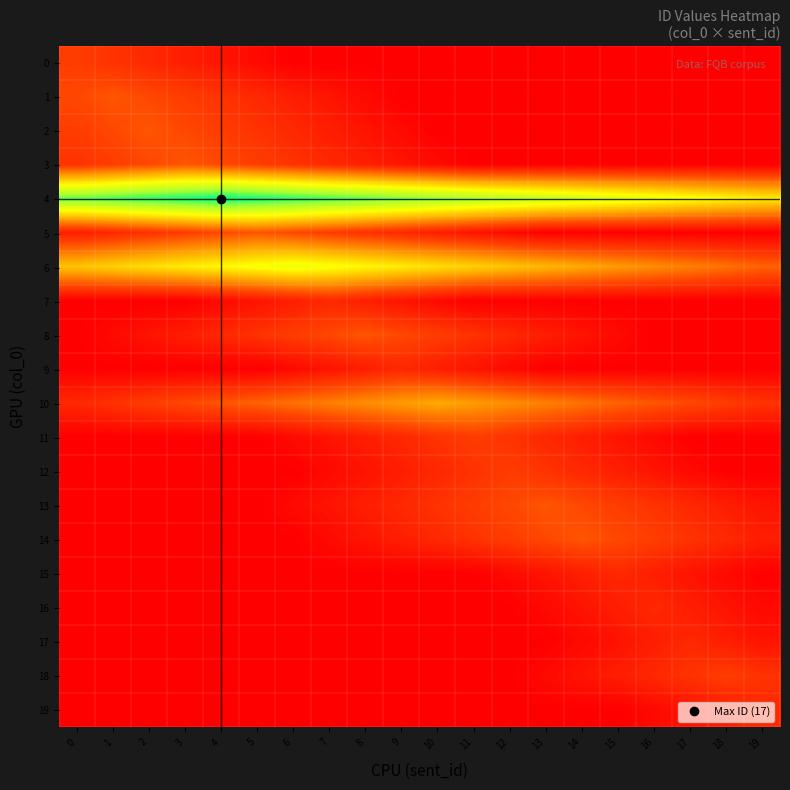

What is the total value across all series at 19?

25.0